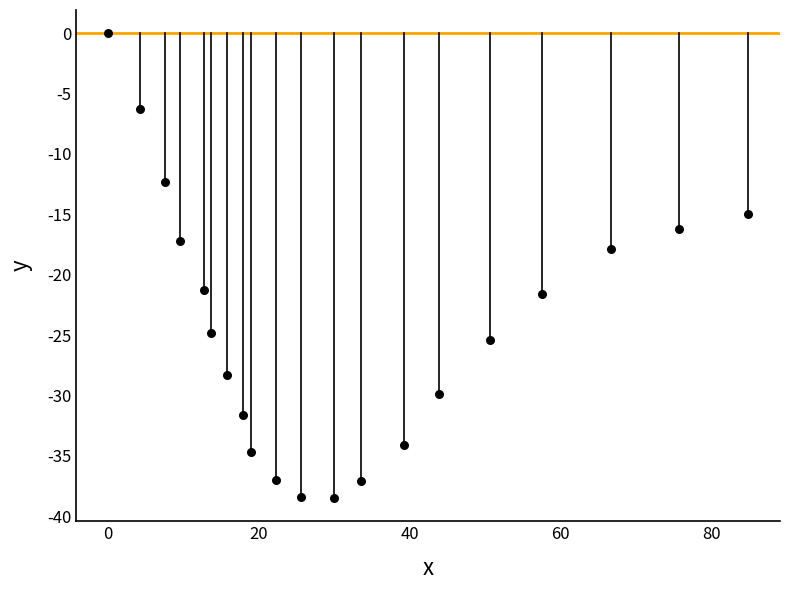

What is the range of Y values (max minus min)?

38.5